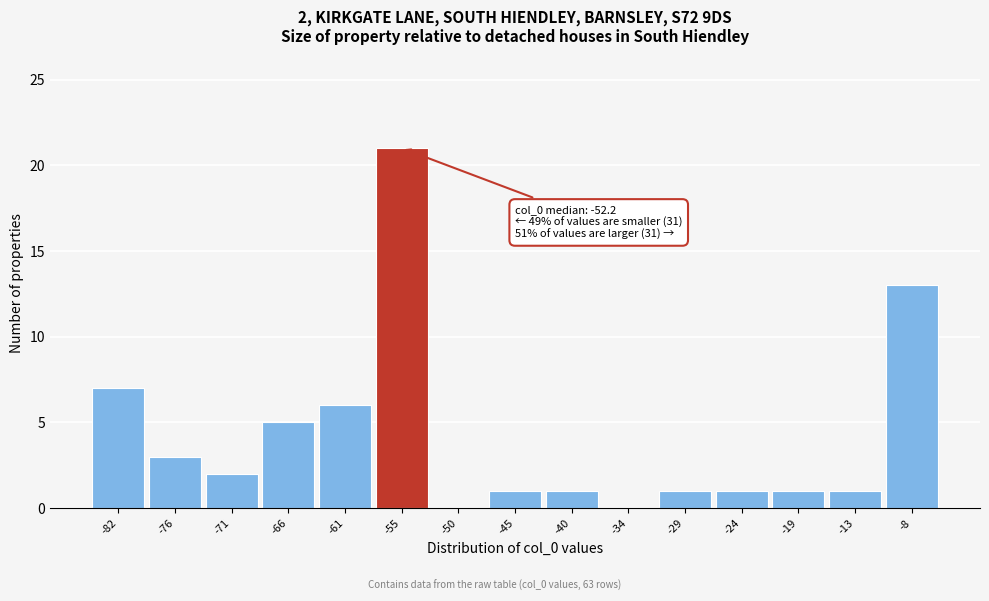

Reading left to right, extract all data points from this chart.

-82=7	-76=3	-71=2	-66=5	-61=6	-55=21	-50=0	-45=1	-40=1	-34=0	-29=1	-24=1	-19=1	-13=1	-8=13